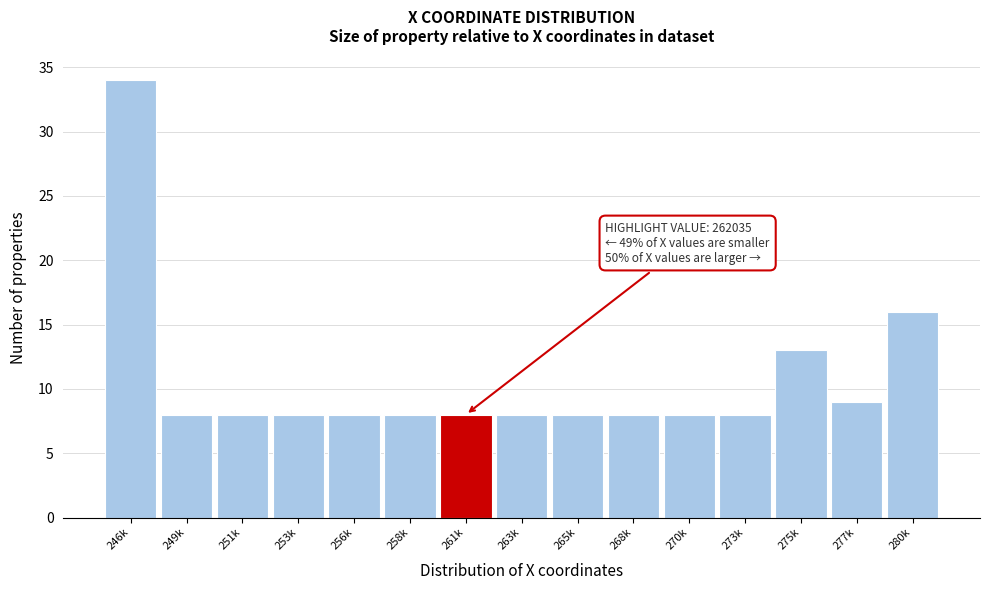

Reading right to left, list all the values displayed in this chart.

16	9	13	8	8	8	8	8	8	8	8	8	8	8	34